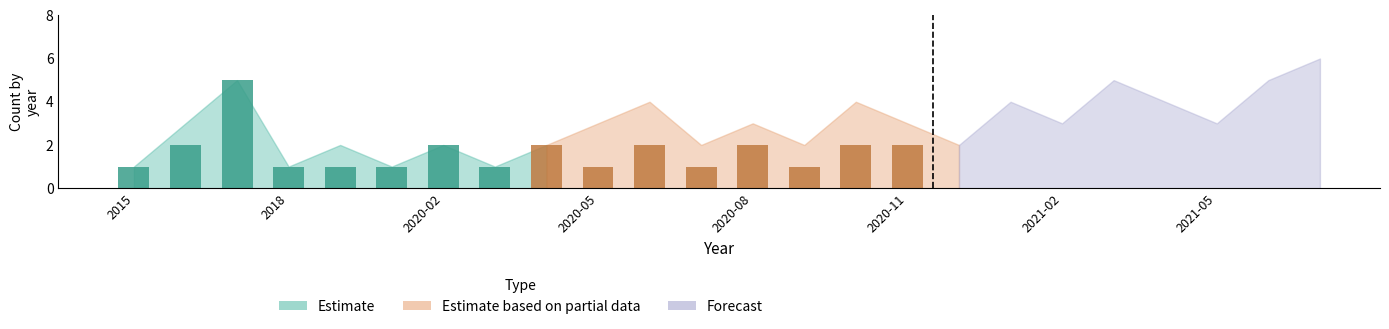

What is the difference between the Estimate based on partial data values at 2020-07 and 2018?

1